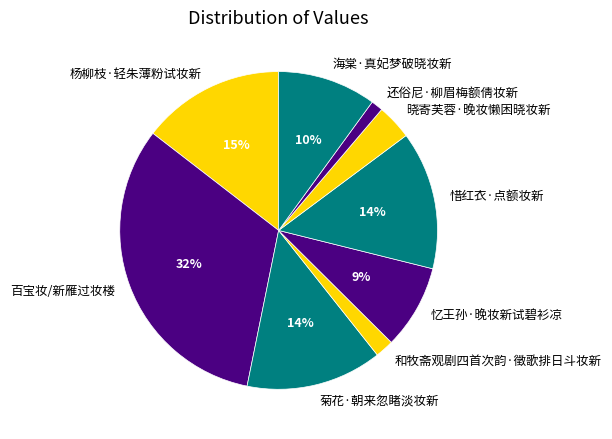

To the nearest percent, what is the combined percentage of 百宝妆/新雁过妆楼 and 和牧斋观剧四首次韵·徵歌排日斗妆新?

34%